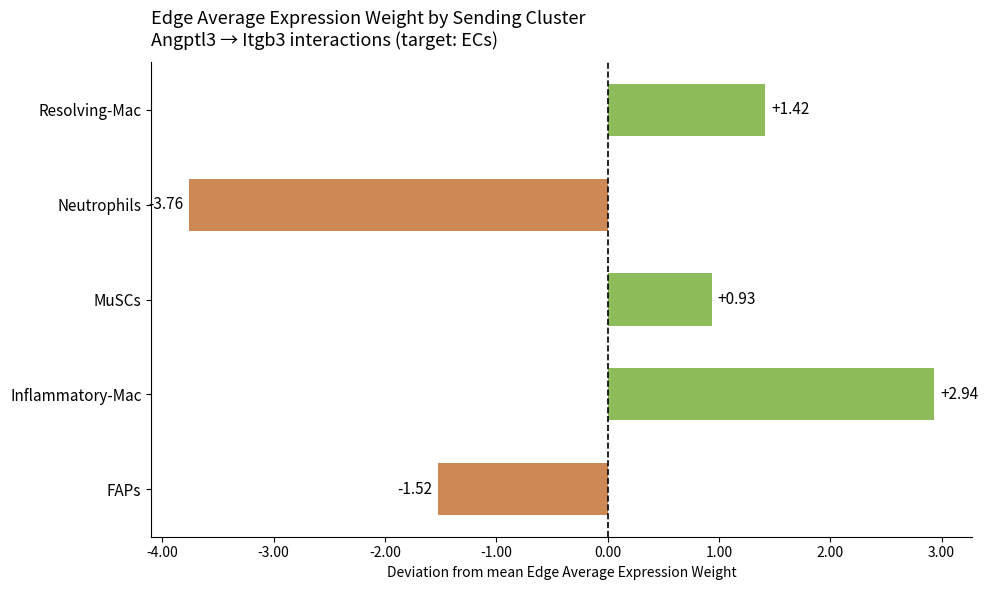

Between Neutrophils and Resolving-Mac, which is larger?

Resolving-Mac